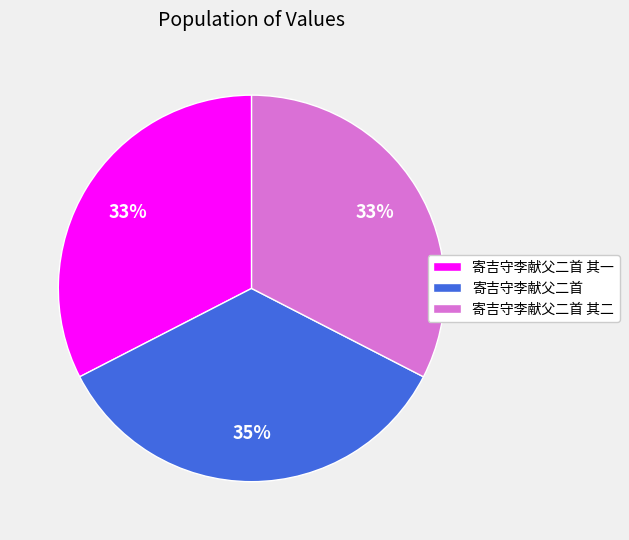

True or false: 寄吉守李献父二首 其一 accounts for 25% of the total.

False